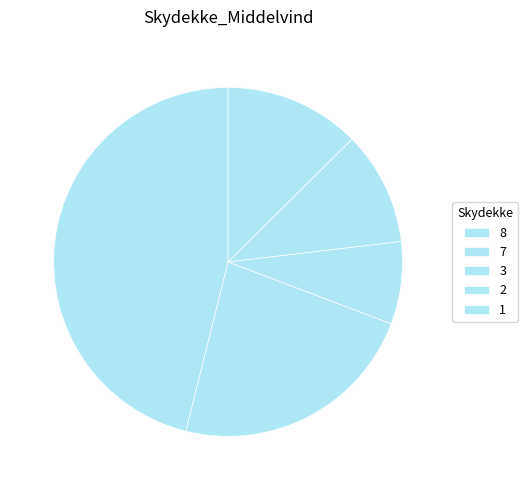

Is there any slice that represents more than half of the pie?

No